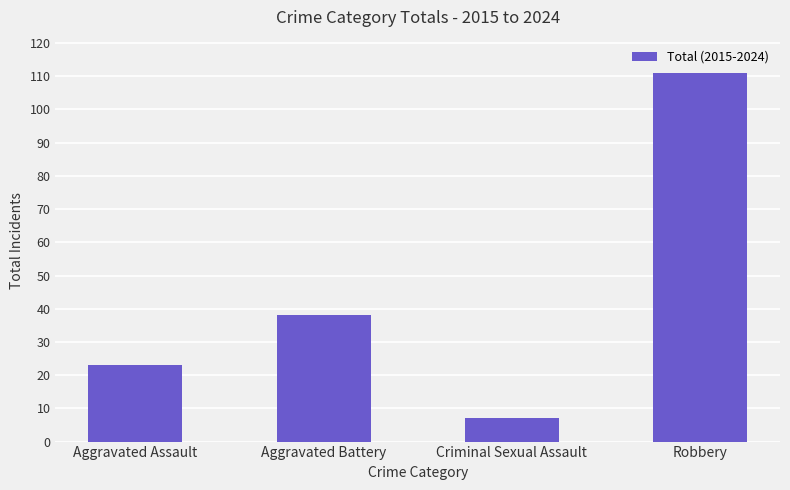

At which category does the chart reach its minimum across all series?

Criminal Sexual Assault